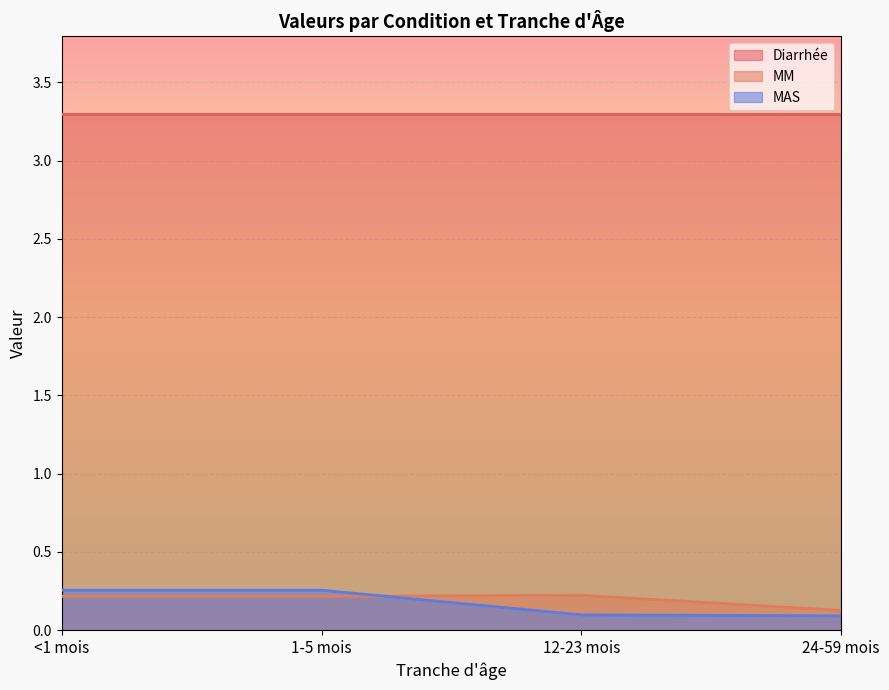

At which category is the sum across all series the highest?

<1 mois